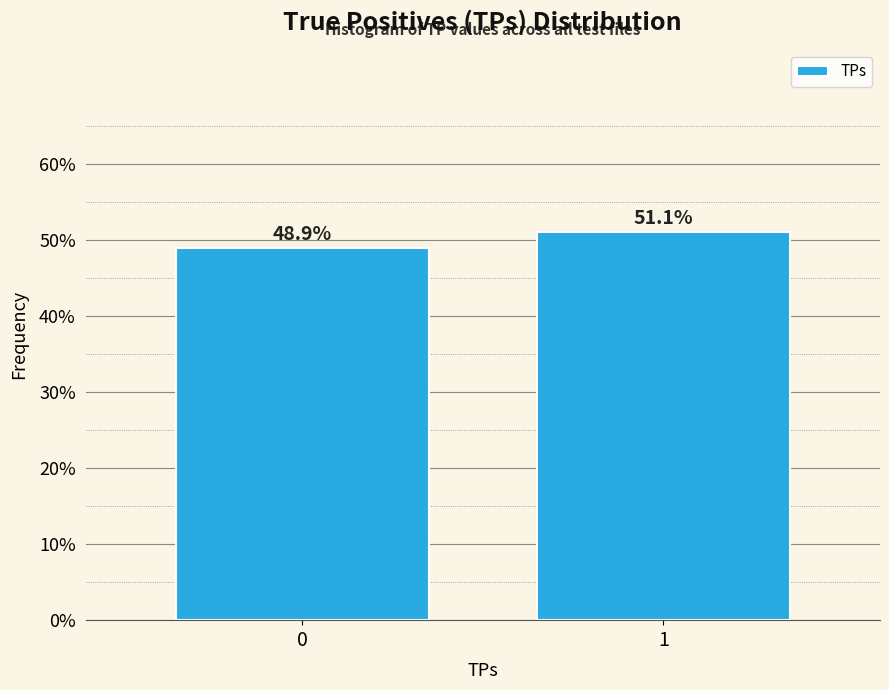

Reading left to right, transcribe all the data shown in this chart.

48.9	51.1